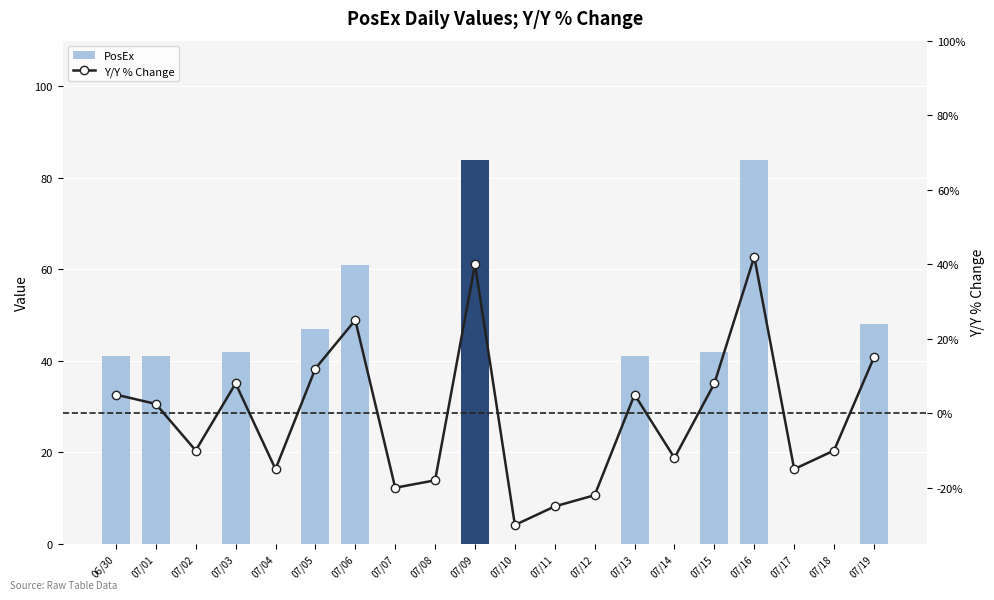

What is the value of the Y/Y % Change bar at the 17th from the left?

42.0